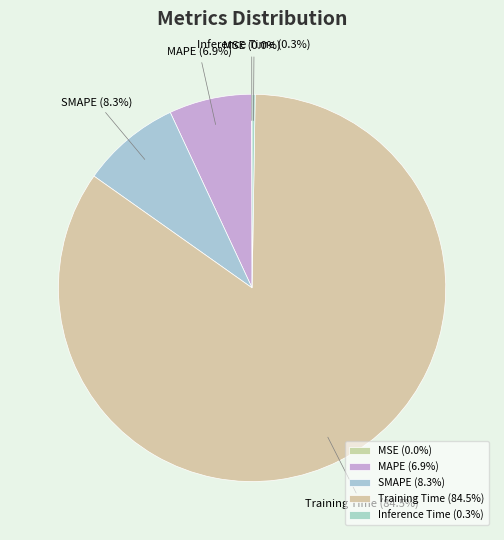

What percentage is NOT represented by Training Time?

15.5%